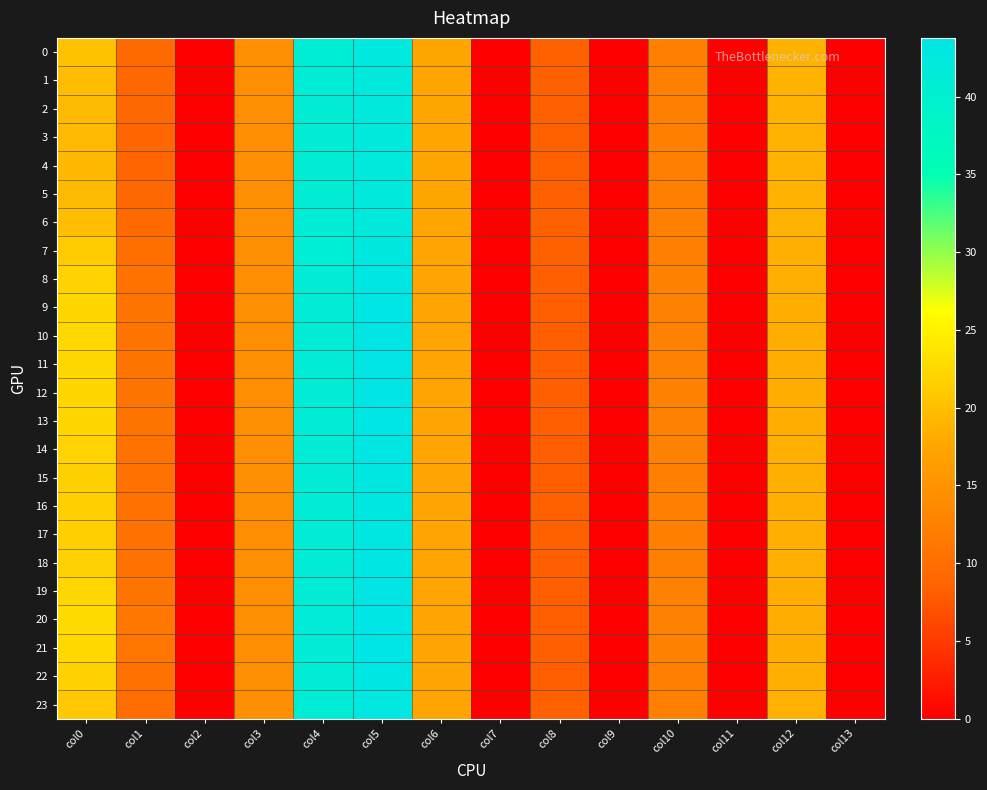

How many data points does each series have?

14